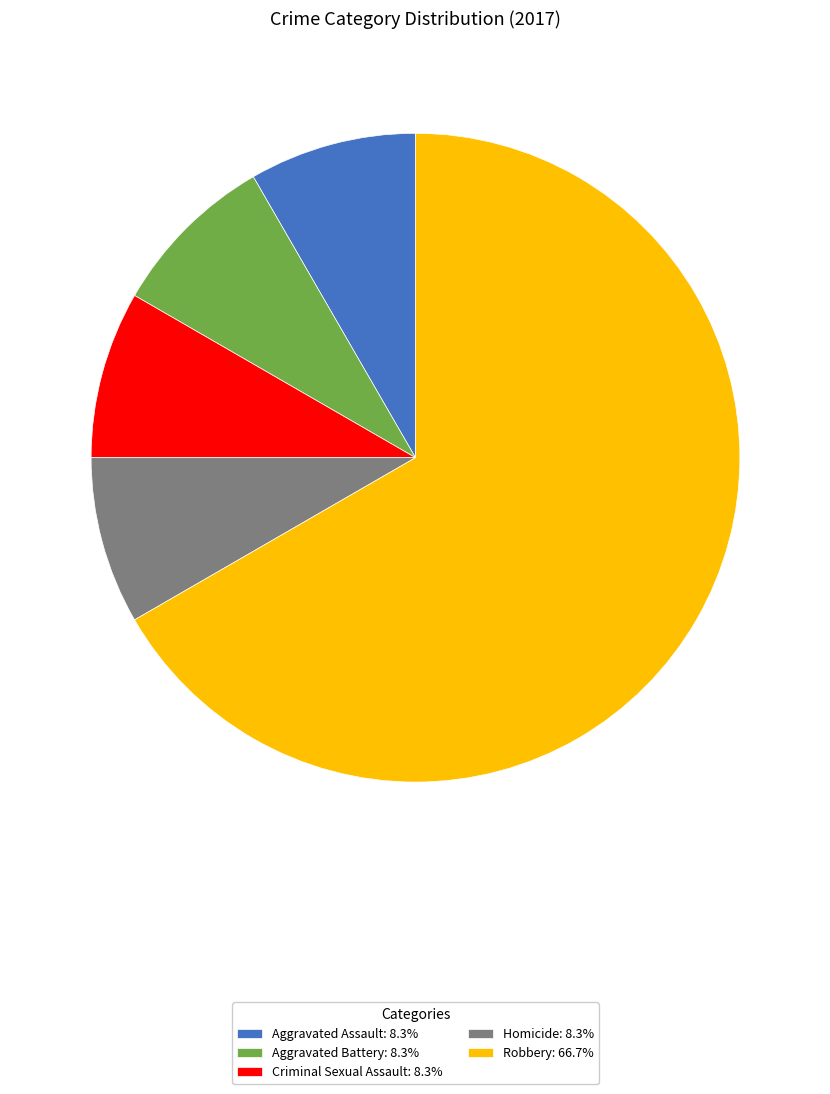

How many slices are in this pie chart?

5